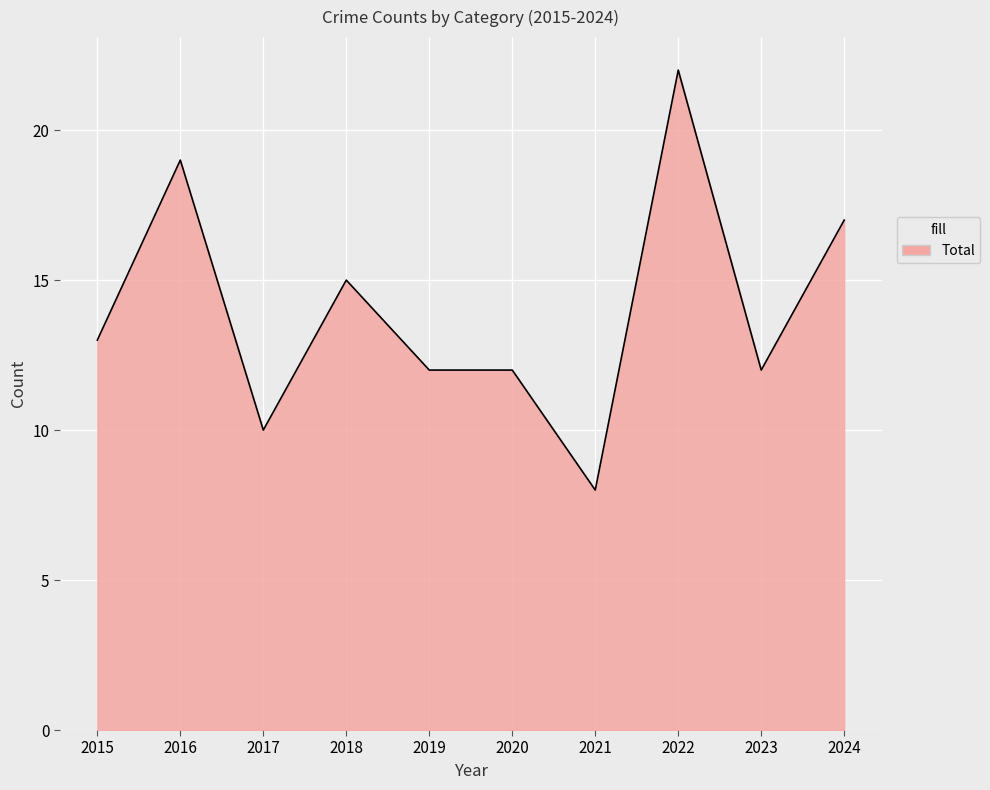

What is the change in value from 2020 to 2022?

+10